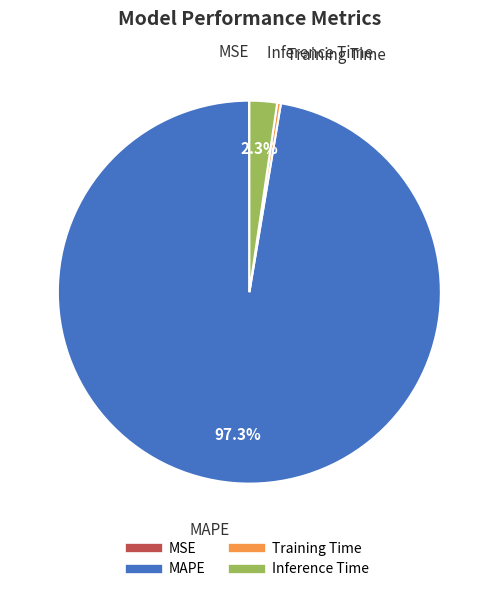

Combined, what portion of the pie is Inference Time and MAPE?

99.7%